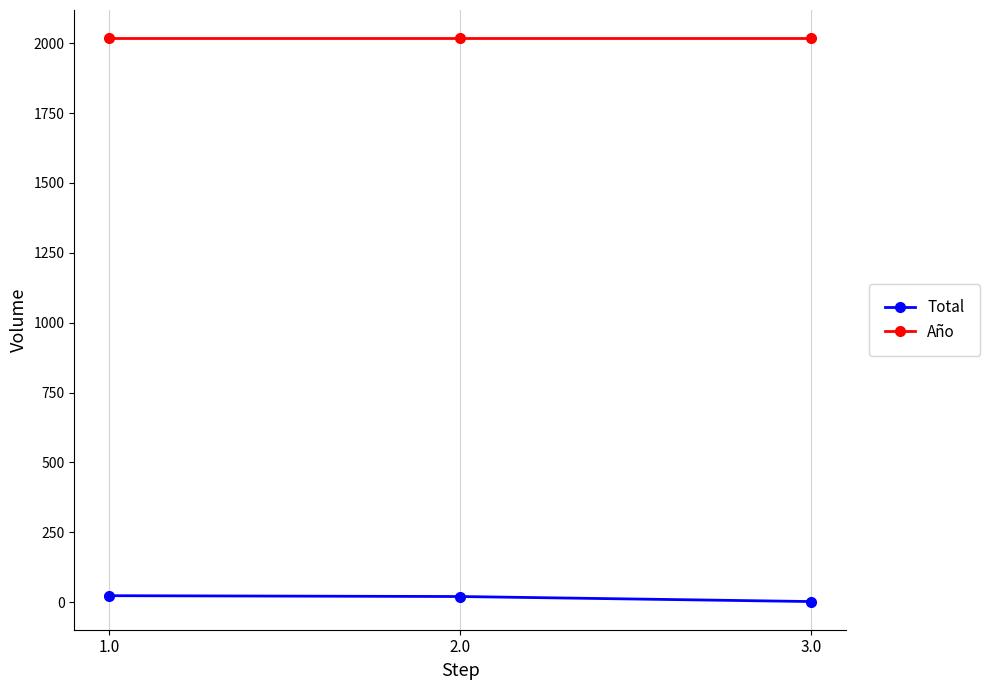

How many categories are shown in the chart?

3